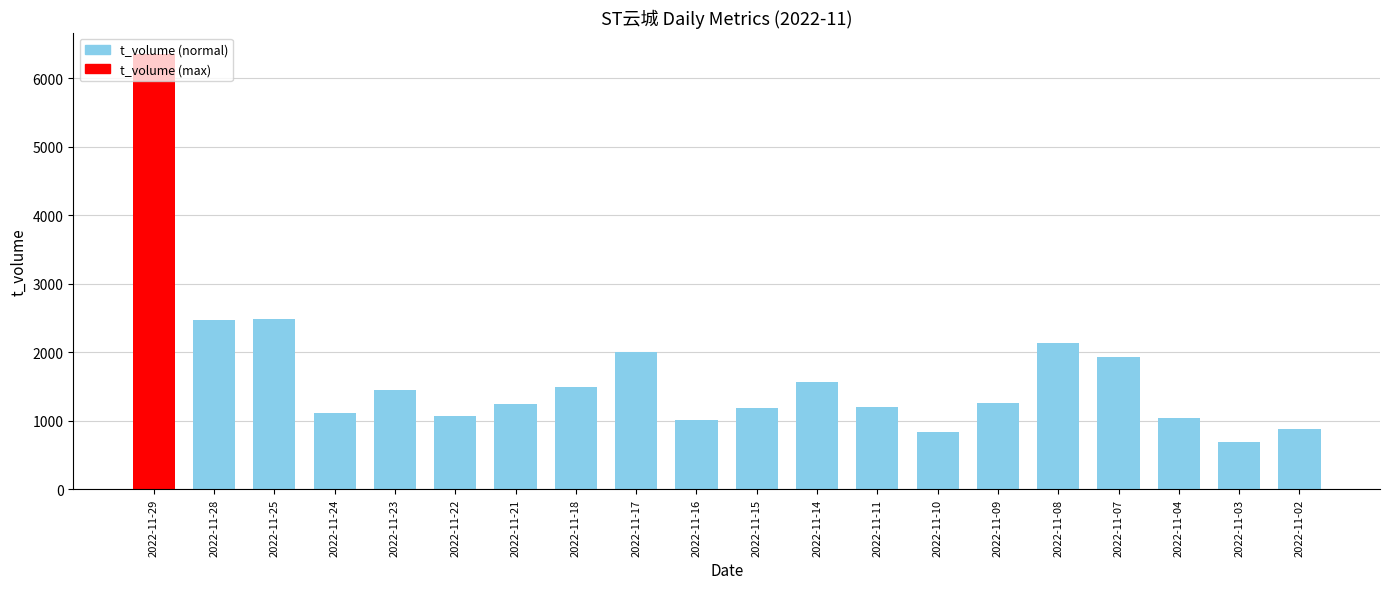

The chart shows a value of 1568 at 2022-11-14. True or false?

True